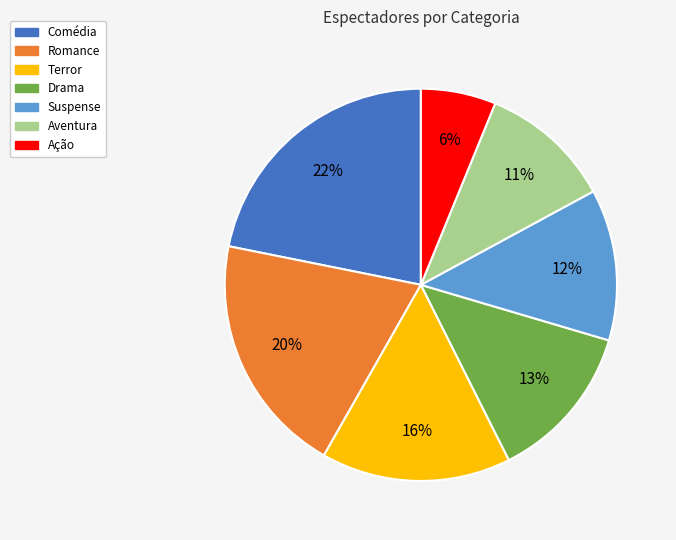

What is the smallest slice in the pie chart?

Ação